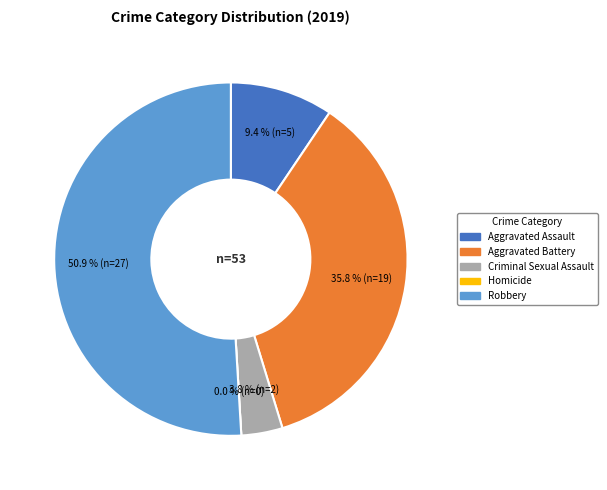

Is it true that Aggravated Battery is 36% of the pie?

True